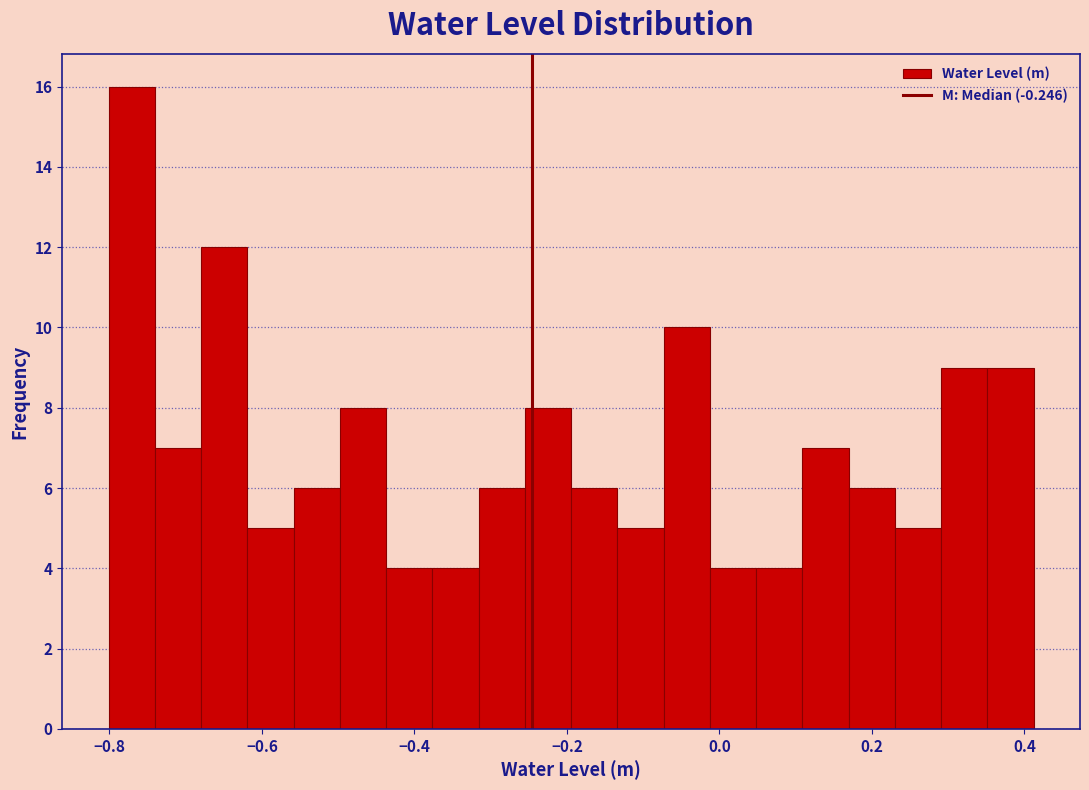

Read against the x-axis, roughly where is the centre of the tallest bar?

-0.78